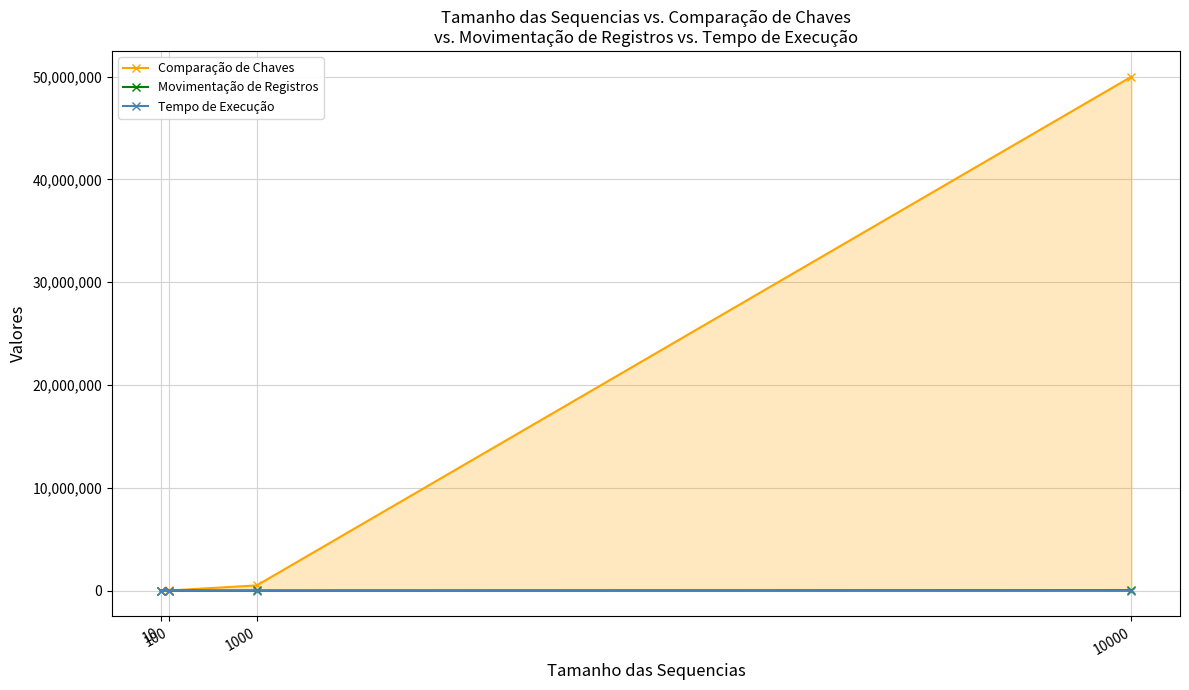

Reading left to right, what are all the values shown in this chart?

Comparação de Chaves: 45	4950	499500	49995000
Movimentação de Registros: 30	300	3000	30000
Tempo de Execução: 0	0	8	264